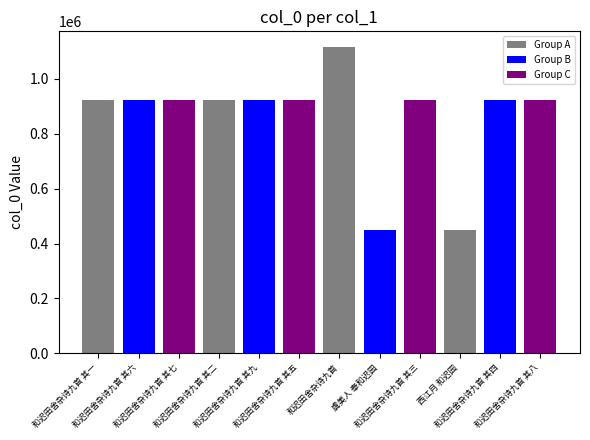

Reading left to right, extract all data points from this chart.

和迟田舍杂诗九首 其一=924773	和迟田舍杂诗九首 其六=924768	和迟田舍杂诗九首 其七=924767	和迟田舍杂诗九首 其二=924772	和迟田舍杂诗九首 其九=924765	和迟田舍杂诗九首 其五=924769	和迟田舍杂诗九首=1117230	虞美人 奉和迟园=449541	和迟田舍杂诗九首 其三=924771	西江月 和迟园=449542	和迟田舍杂诗九首 其四=924770	和迟田舍杂诗九首 其八=924766